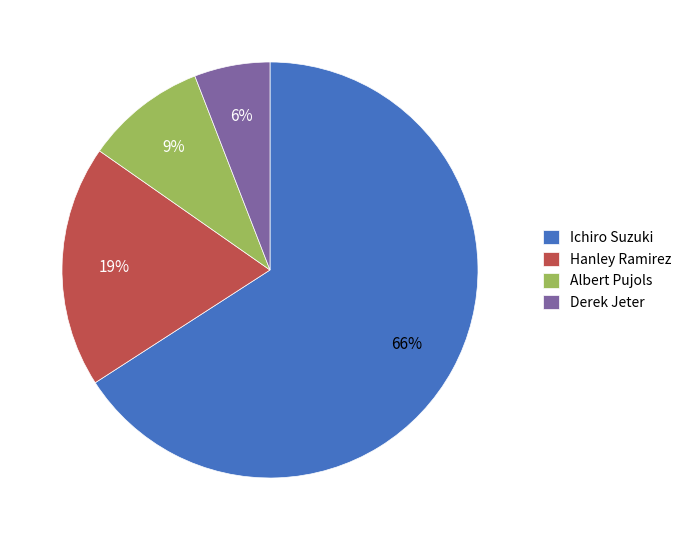

Between Albert Pujols and Derek Jeter, which is larger?

Albert Pujols